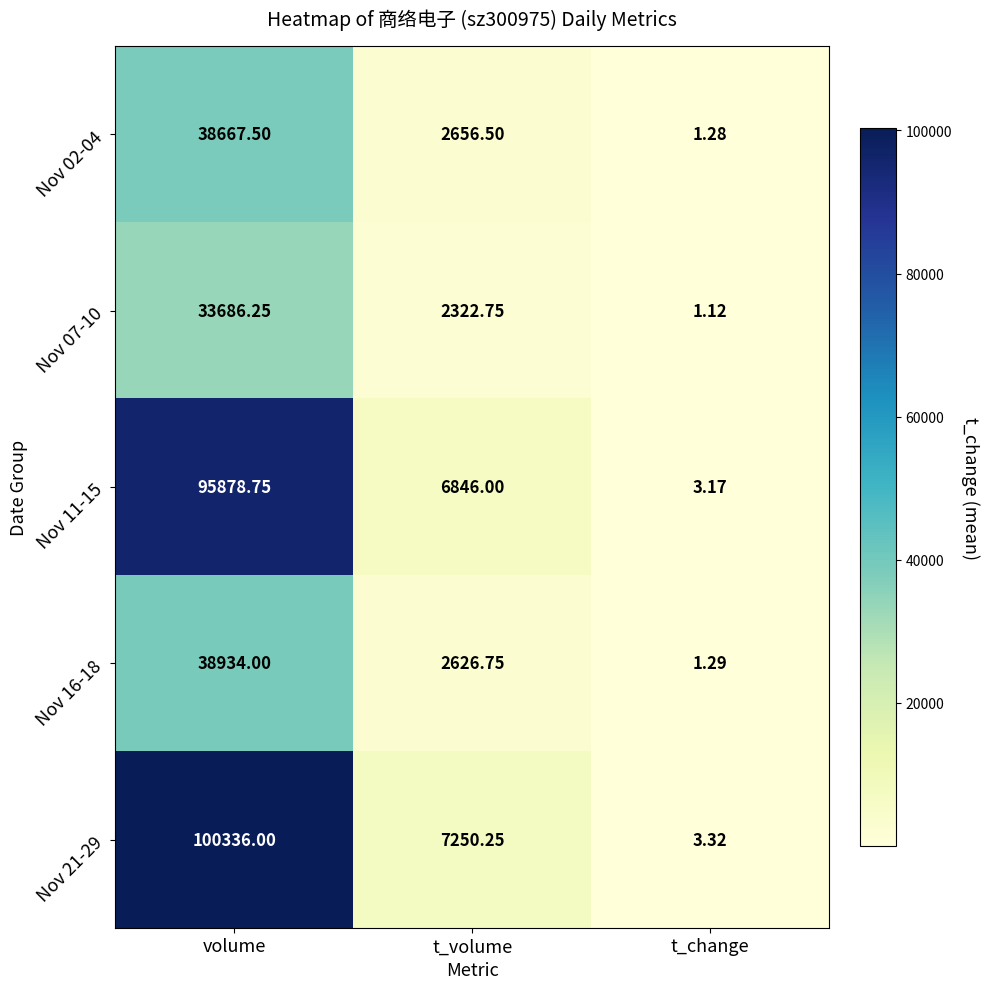

At which label is Nov 07-10 closest to 16843?

t_volume